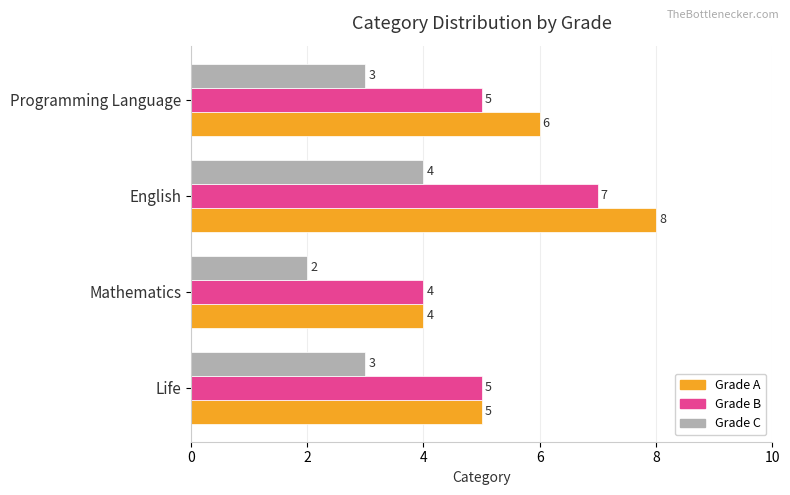

Which label corresponds to the largest value in the chart?

English